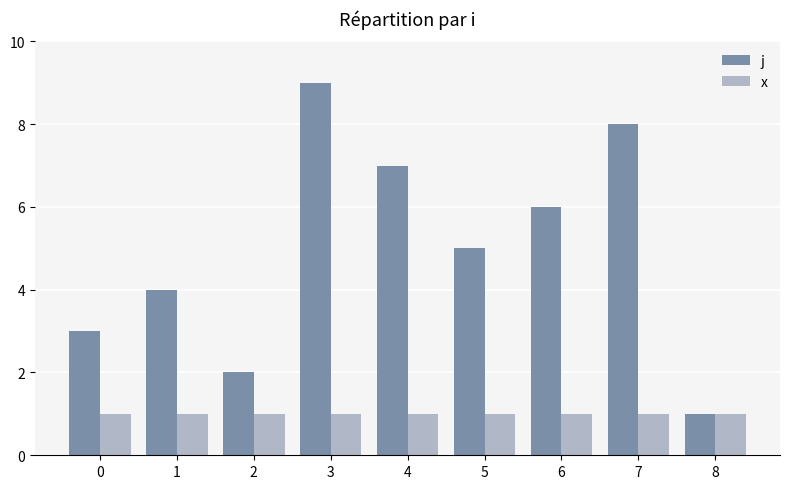

Is the value of j at 5 greater than the value of x at 5?

Yes